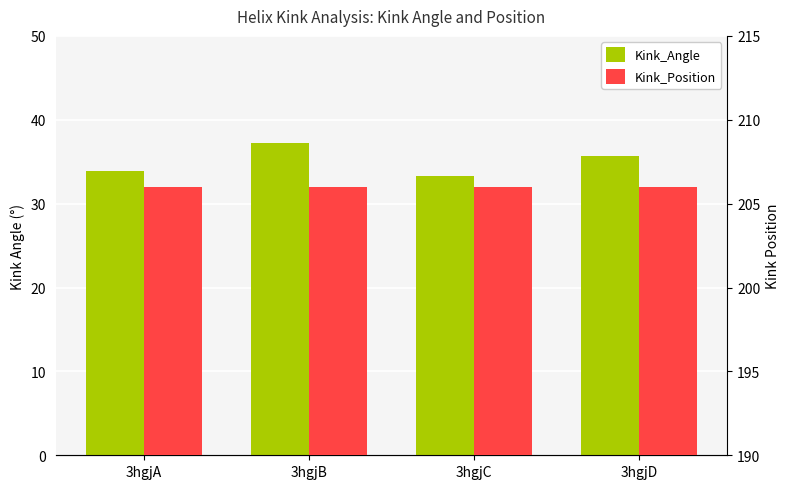

Between 3hgjA and 3hgjD, which is larger?

3hgjD